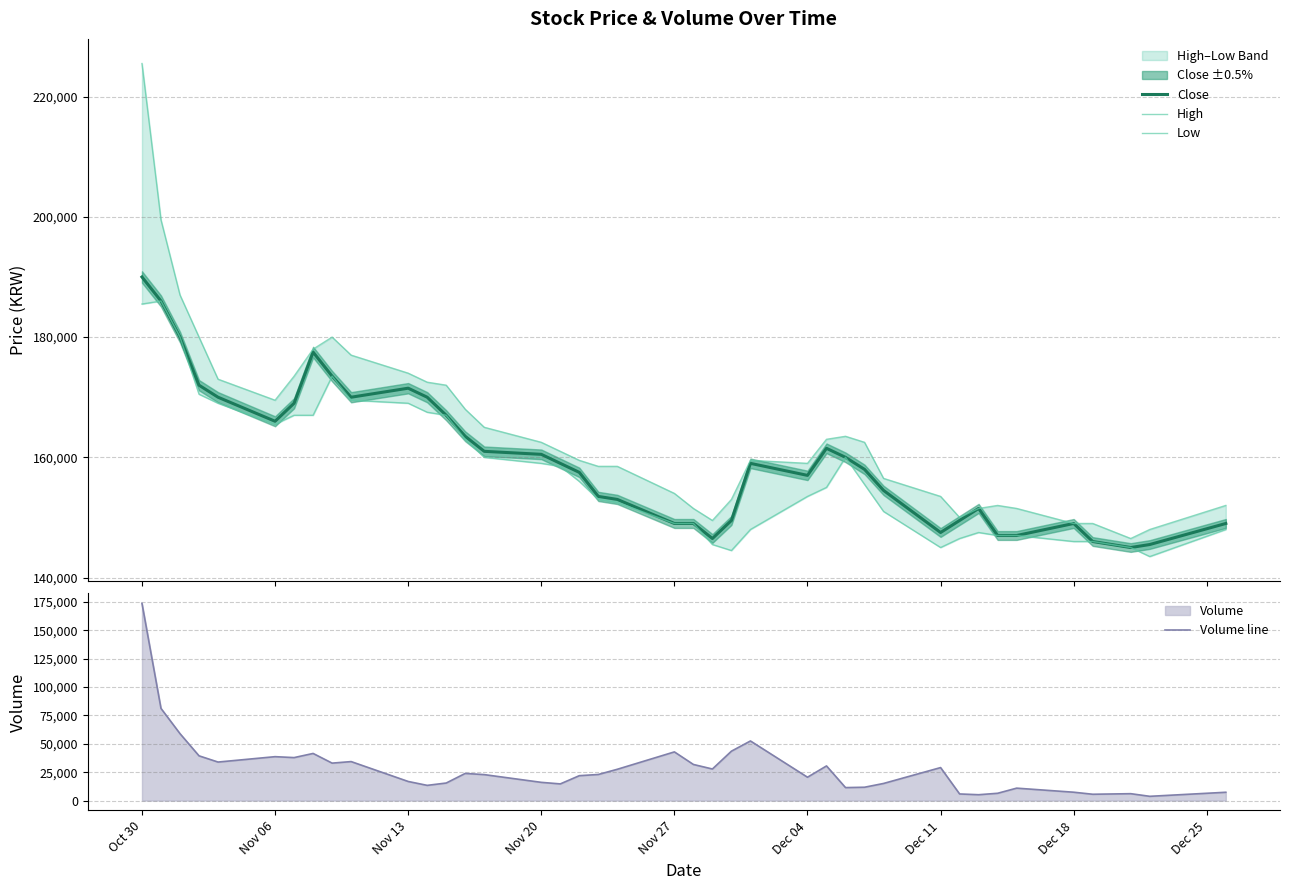

The value of Volume line at Oct 30 is 237507. True or false?

False